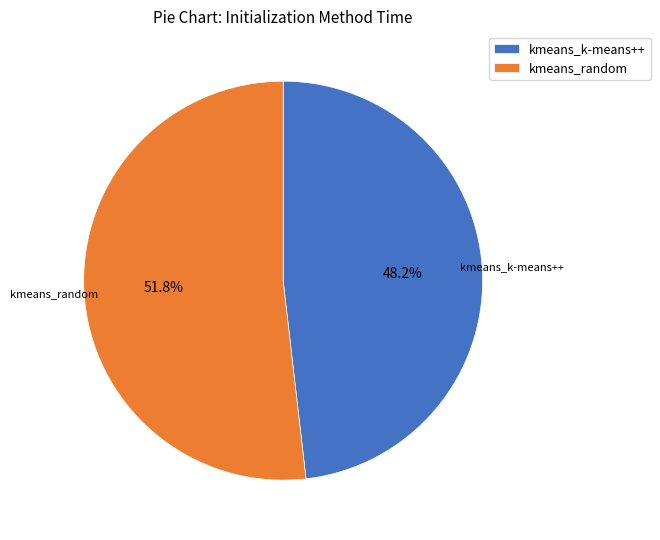

What is the ratio of the value at kmeans_k-means++ to the value at kmeans_random?

0.9